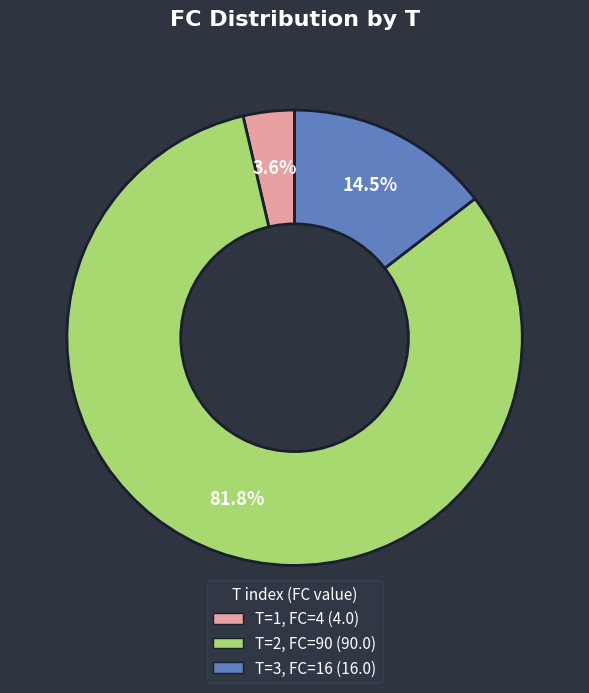

Does any single category account for the majority?

Yes